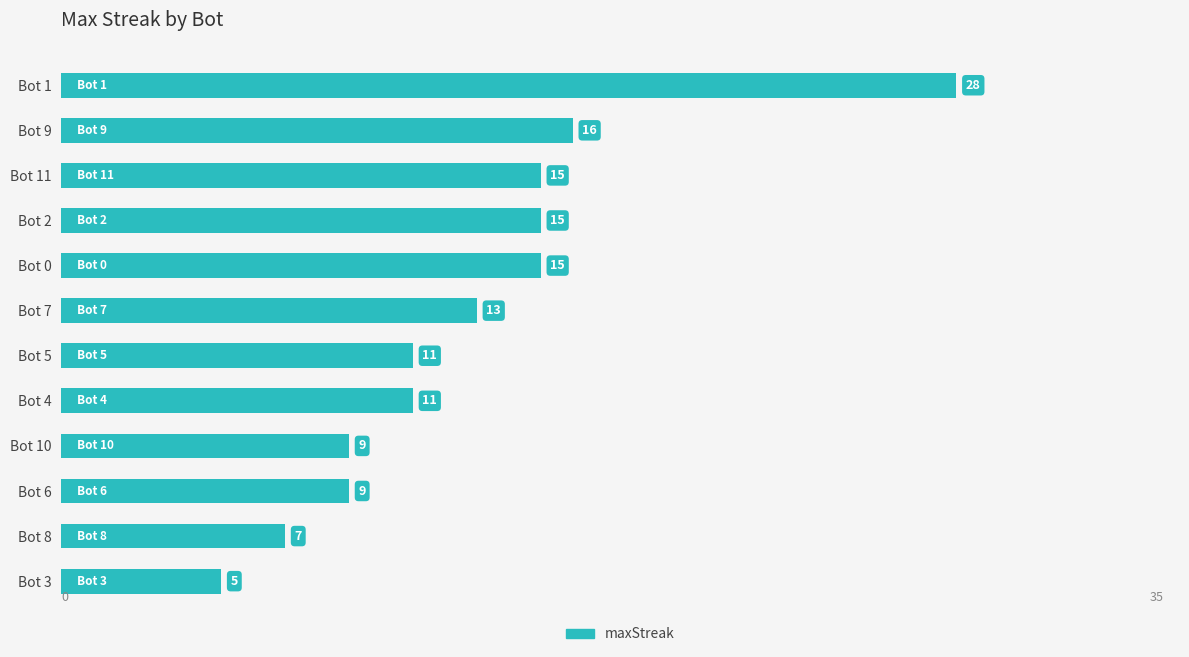

Which has a higher value, Bot 3 or Bot 4?

Bot 4